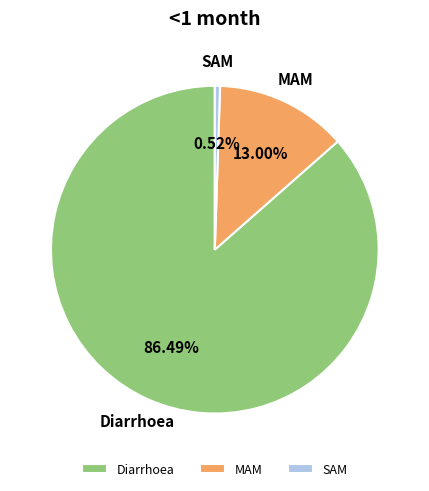

To the nearest percent, what is the difference between the largest and smallest slice percentages?

86%